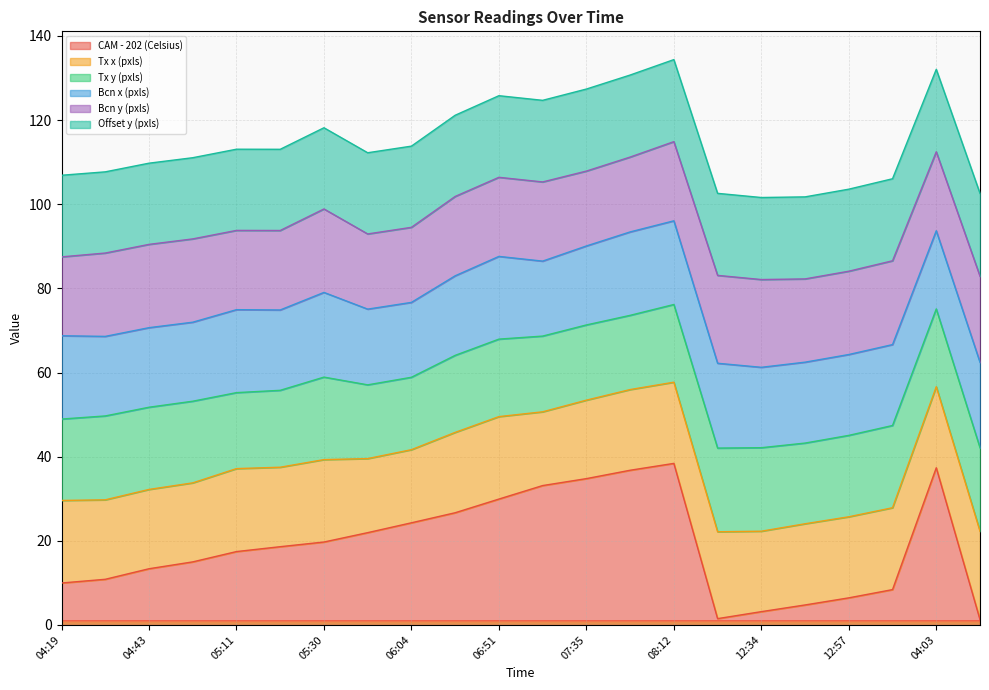

After their last crossing, which series has the higher values: Bcn x (pxls) or Tx y (pxls)?

Bcn x (pxls)